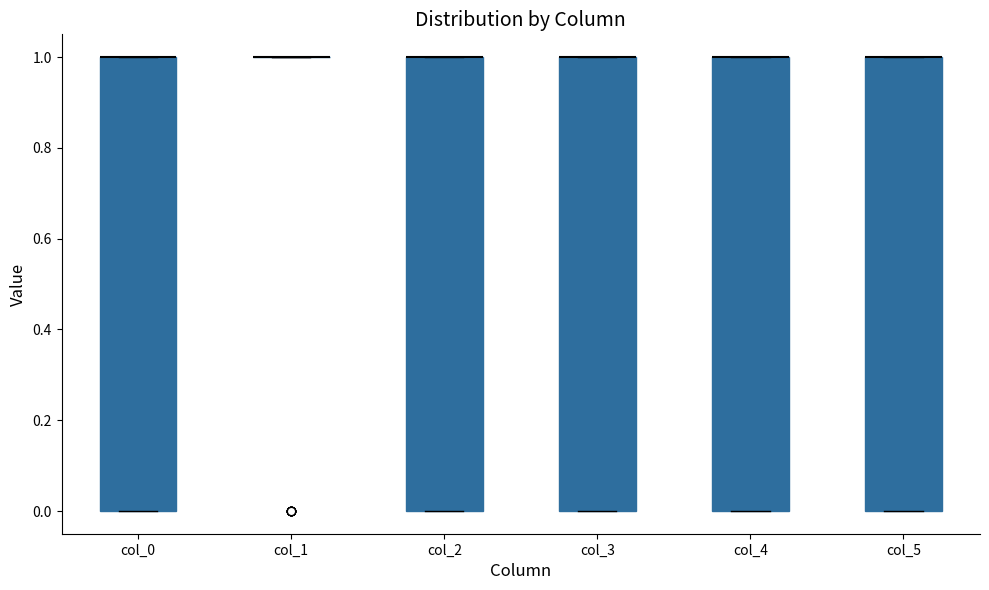

Reading left to right, transcribe this box plot: for each box, give where its median line is, the range the box spans, and where its two whiskers end, as read against the y-axis. The values are not printed on the chart, so give them approximately, as read against the axis.

col_0: median 1 (drawn on the box's upper edge), box 0 to 1, whiskers 0 to 1
col_1: box collapsed to a line at 1, whiskers 1 to 1
col_2: median 1 (drawn on the box's upper edge), box 0 to 1, whiskers 0 to 1
col_3: median 1 (drawn on the box's upper edge), box 0 to 1, whiskers 0 to 1
col_4: median 1 (drawn on the box's upper edge), box 0 to 1, whiskers 0 to 1
col_5: median 1 (drawn on the box's upper edge), box 0 to 1, whiskers 0 to 1